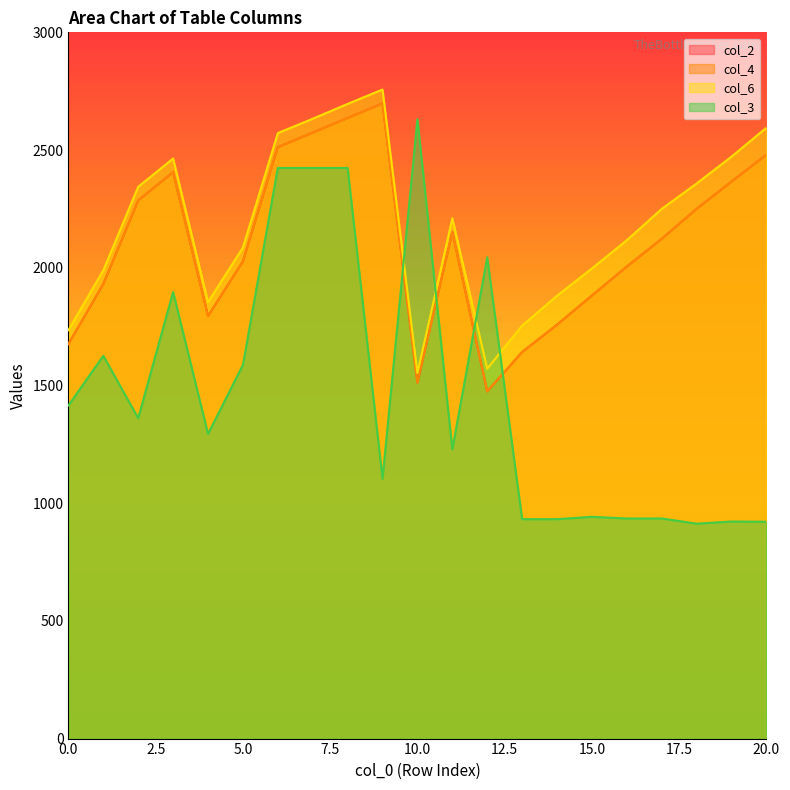

True or false: col_4 and col_6 cross at least once.

False